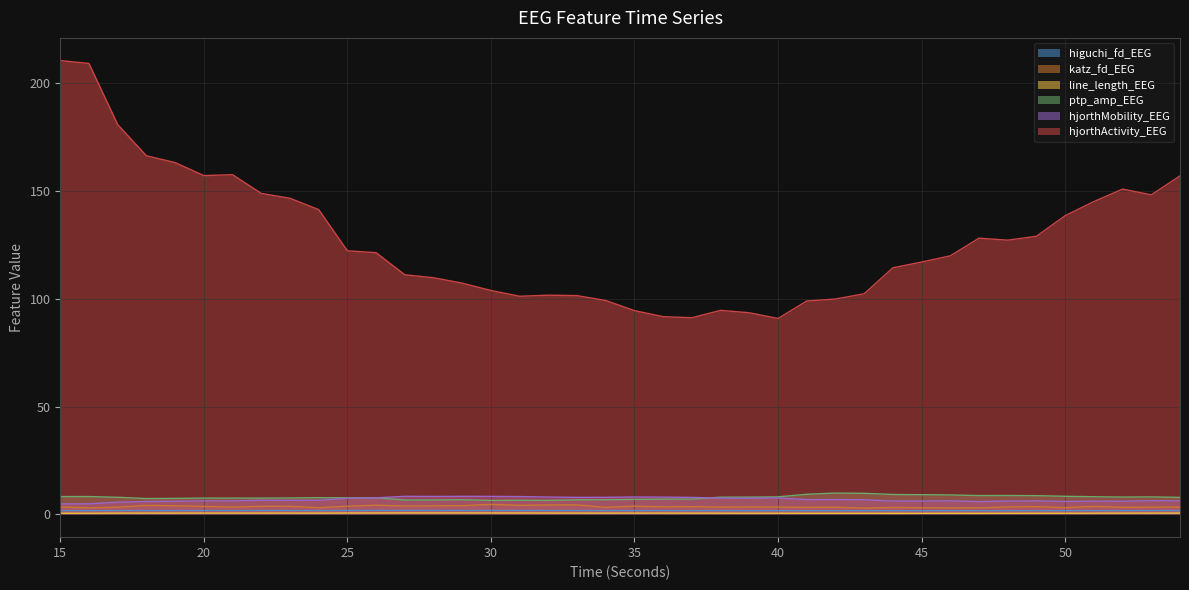

What is the sum of all hjorthMobility_EEG values?

276.5